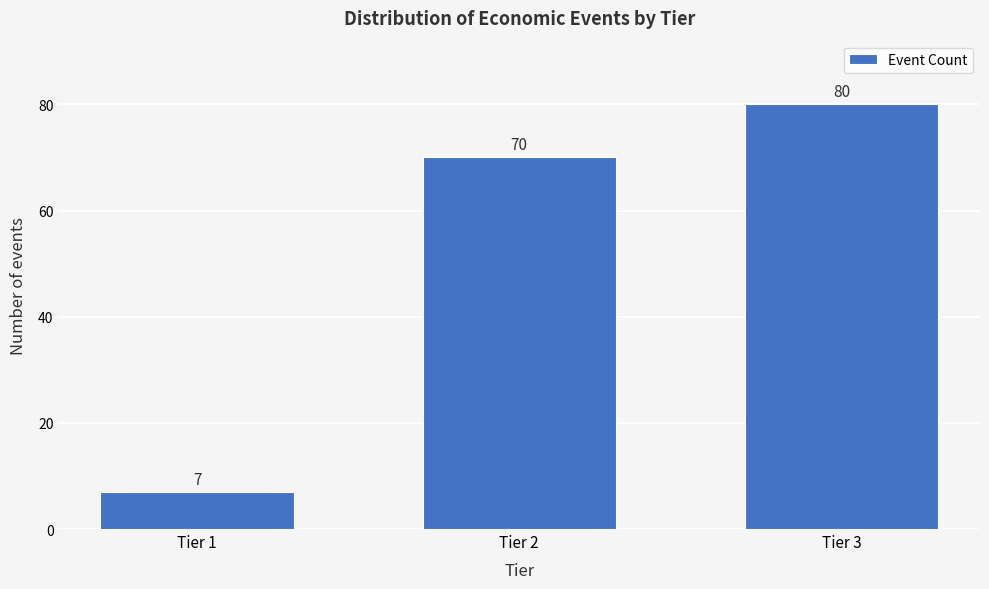

Reading left to right, list all the values displayed in this chart.

7	70	80